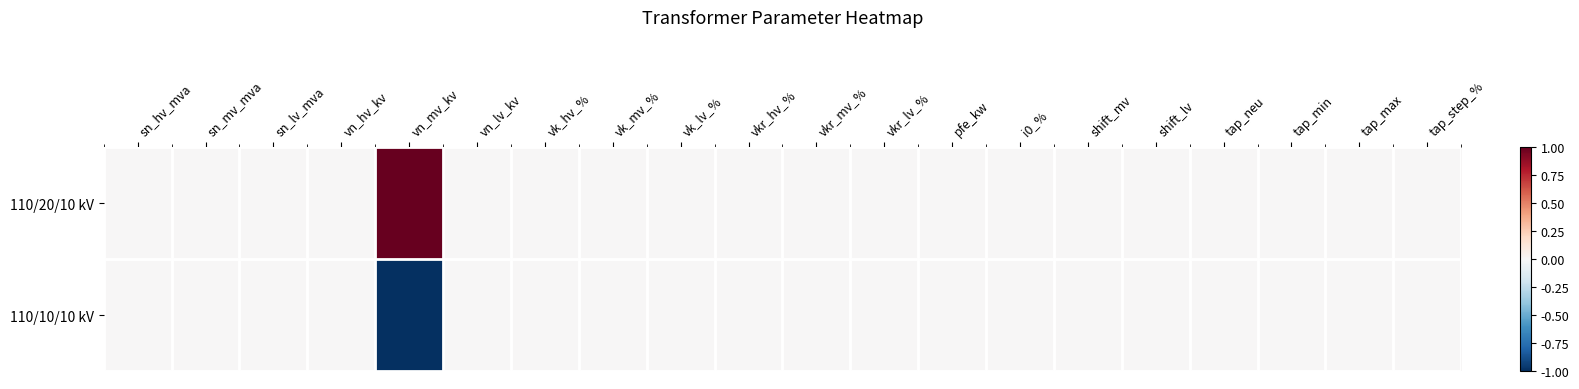

Which series has the widest spread of values?

110/20/10 kV